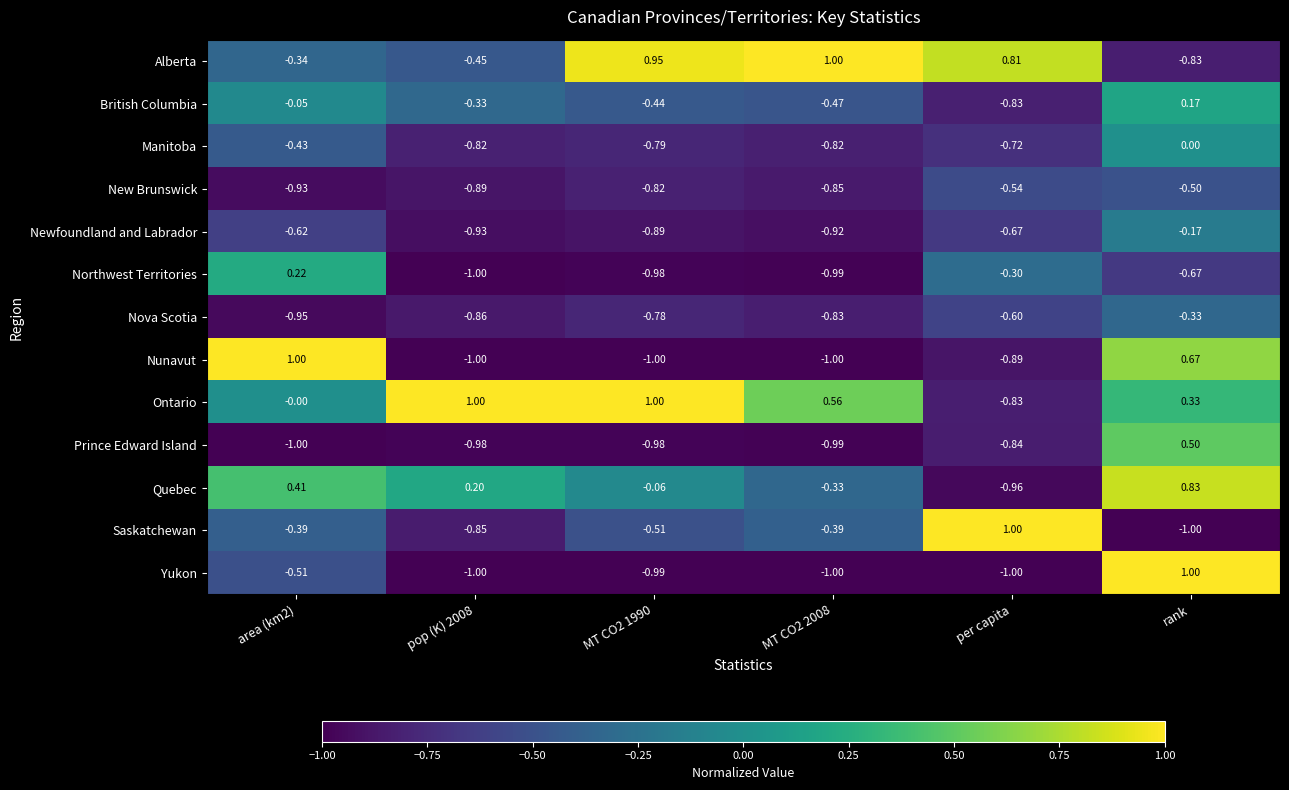

At which category is the sum across all series the highest?

rank